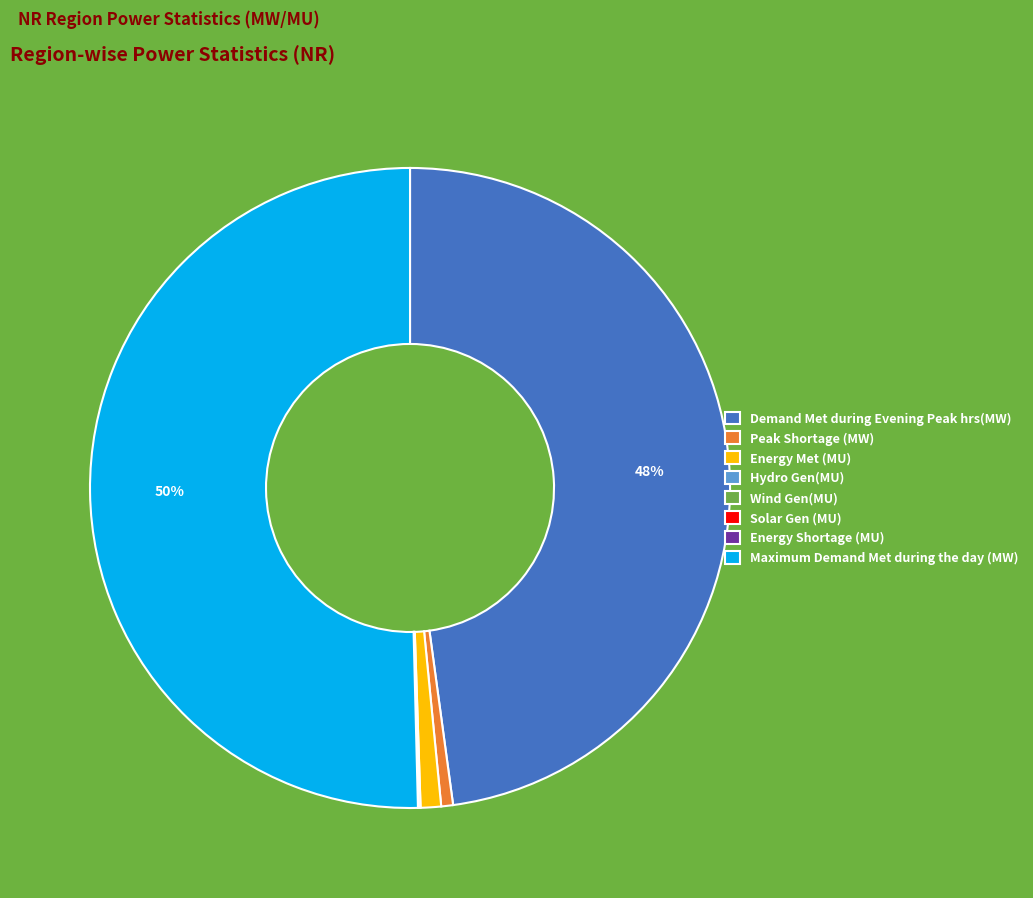

What percentage is the Energy Met (MU) slice, to the nearest percent?

1%